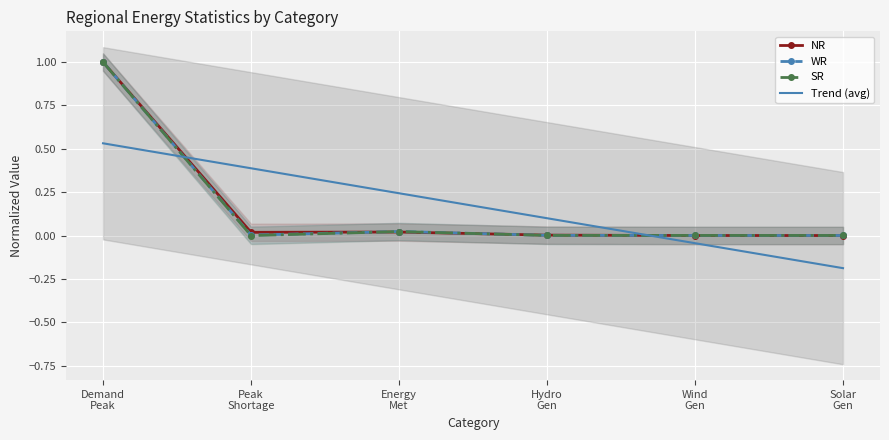

Reading left to right, transcribe all the data shown in this chart.

NR: Demand
Peak=1.0	Peak
Shortage=0.0	Energy
Met=0.0	Hydro
Gen=0.0	Wind
Gen=0.0	Solar
Gen=0.0
WR: Demand
Peak=1.0	Peak
Shortage=0.0	Energy
Met=0.0	Hydro
Gen=0.0	Wind
Gen=0.0	Solar
Gen=0.0
SR: Demand
Peak=1.0	Peak
Shortage=0.0	Energy
Met=0.0	Hydro
Gen=0.0	Wind
Gen=0.0	Solar
Gen=0.0
Trend (avg): Demand
Peak=0.5	Peak
Shortage=0.4	Energy
Met=0.2	Hydro
Gen=0.1	Wind
Gen=-0.0	Solar
Gen=-0.2